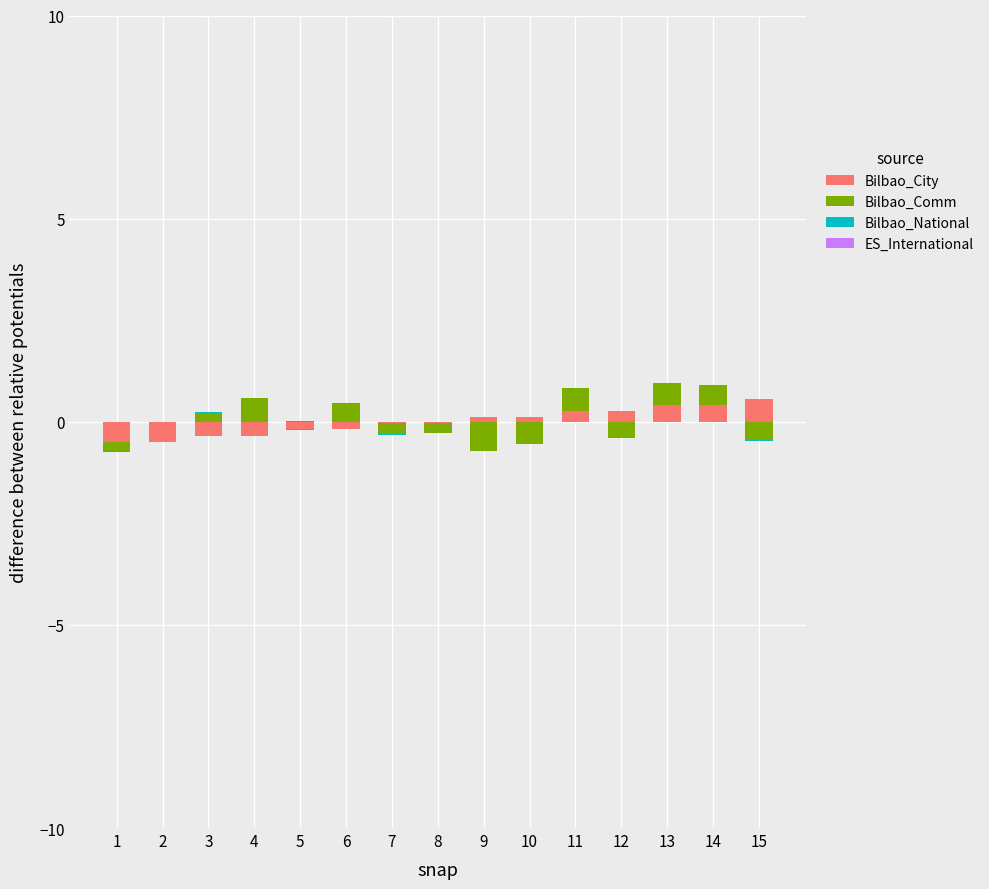

Which series has the largest total across all categories?

Bilbao_Comm